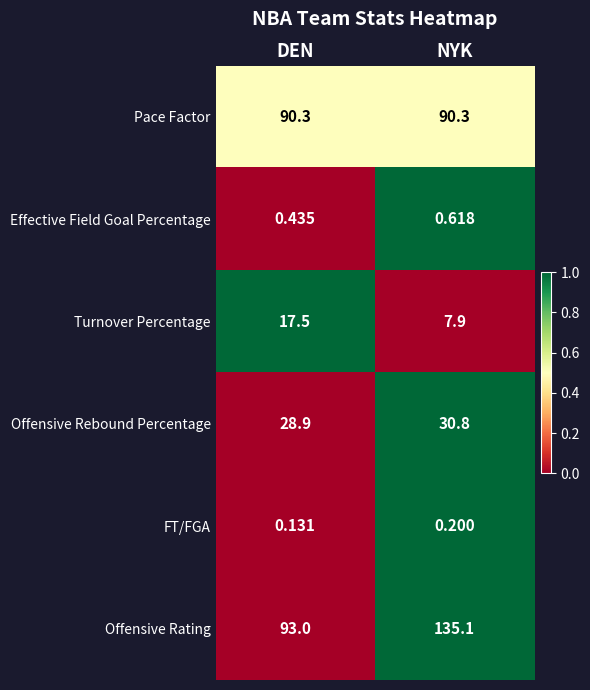

Which label corresponds to the smallest value in the chart?

DEN